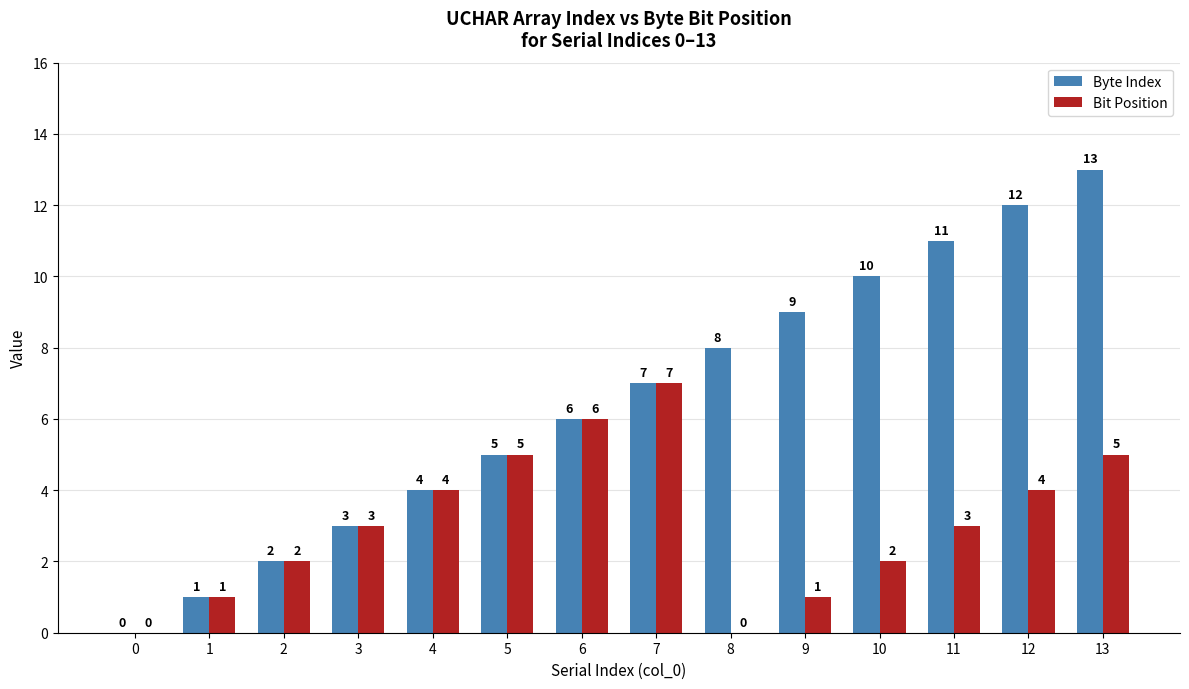

What is the sum of all Byte Index values?

91